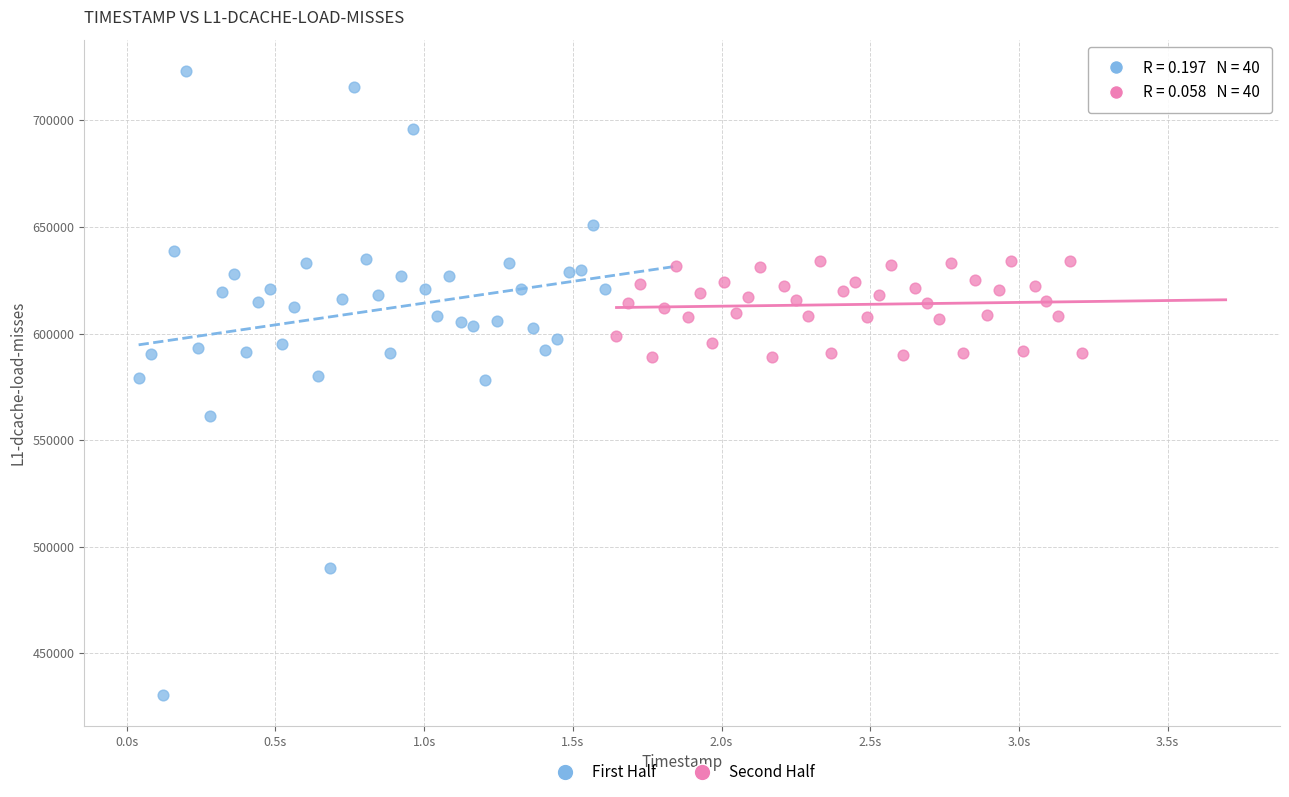

What are all the series names shown in the legend?

First Half, Second Half